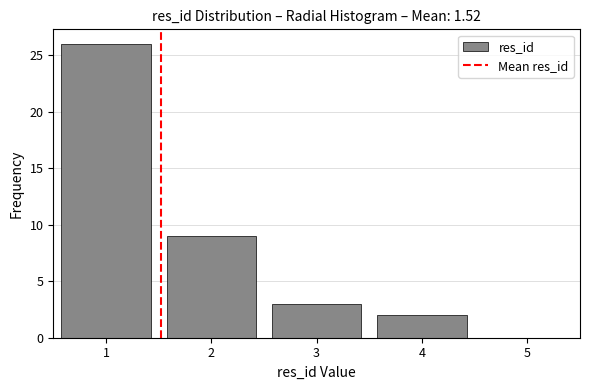

Reading left to right, transcribe all the data shown in this chart.

26	9	3	2